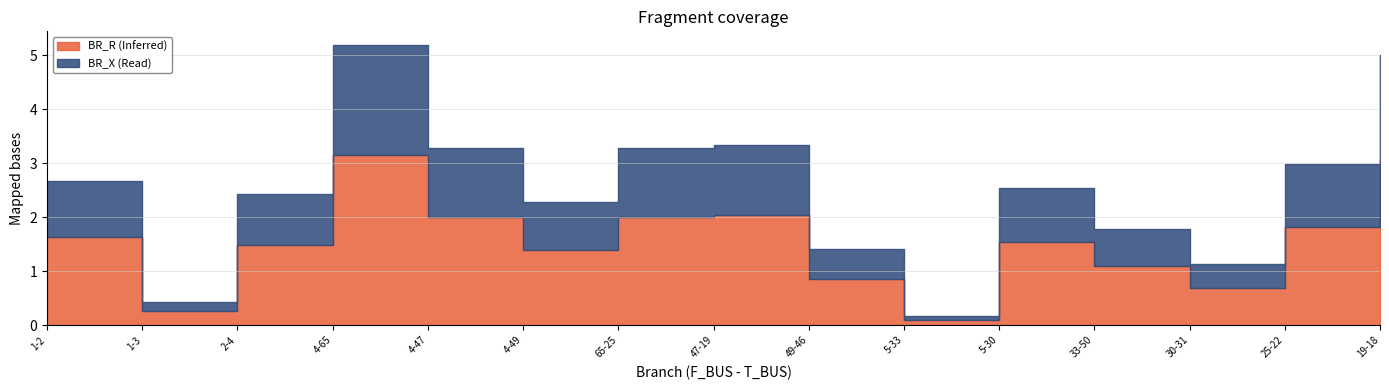

What is the difference between the second highest and second lowest values in the BR_X series?

1.8